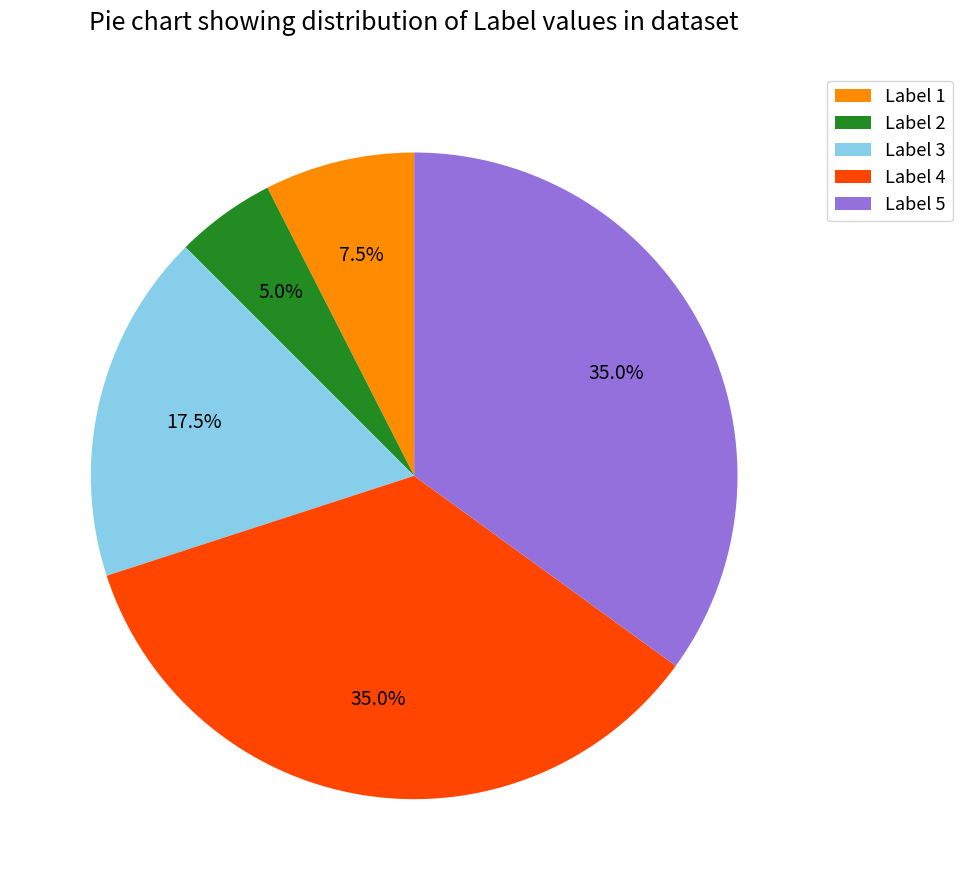

Is there any slice that represents more than half of the pie?

No